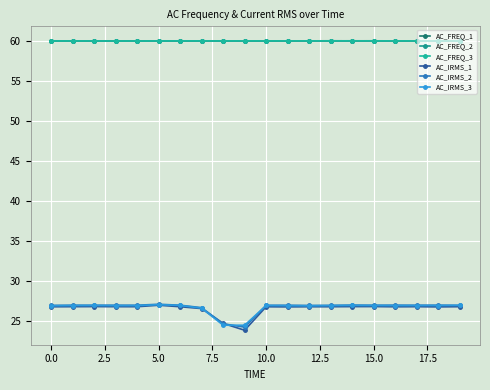

True or false: AC_FREQ_3 has more than 0 points higher than both neighbors.

True